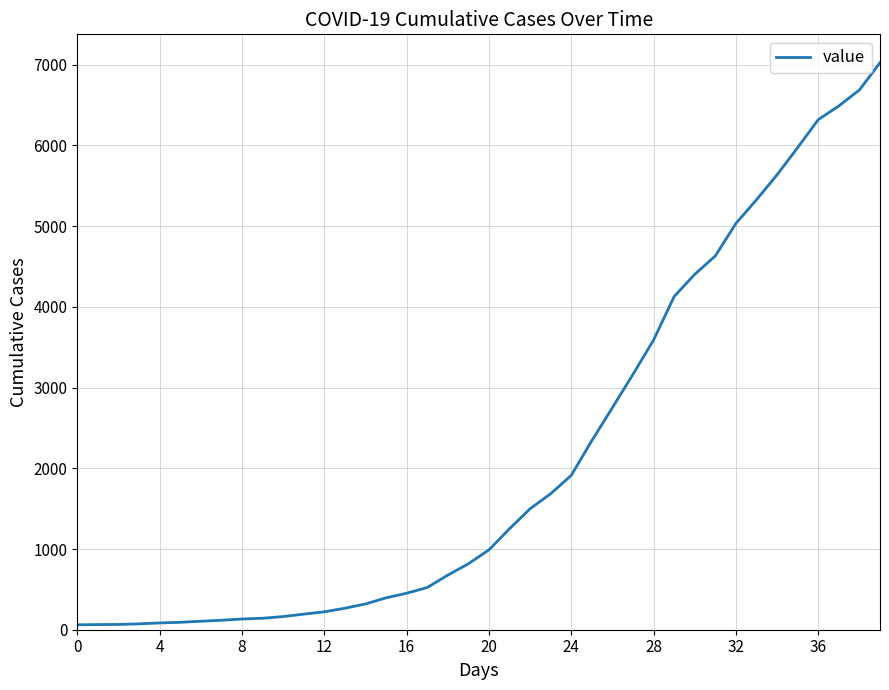

What is the greatest value displayed?

7026